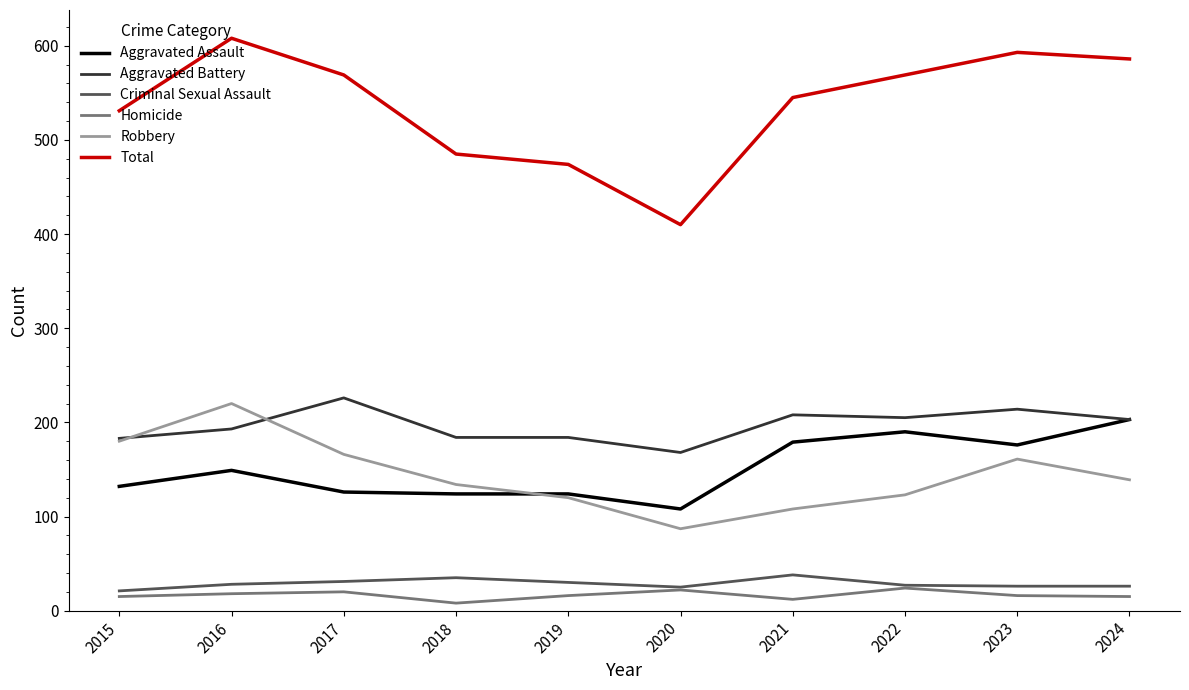

Is it true that Total equals 474 at 2019?

True